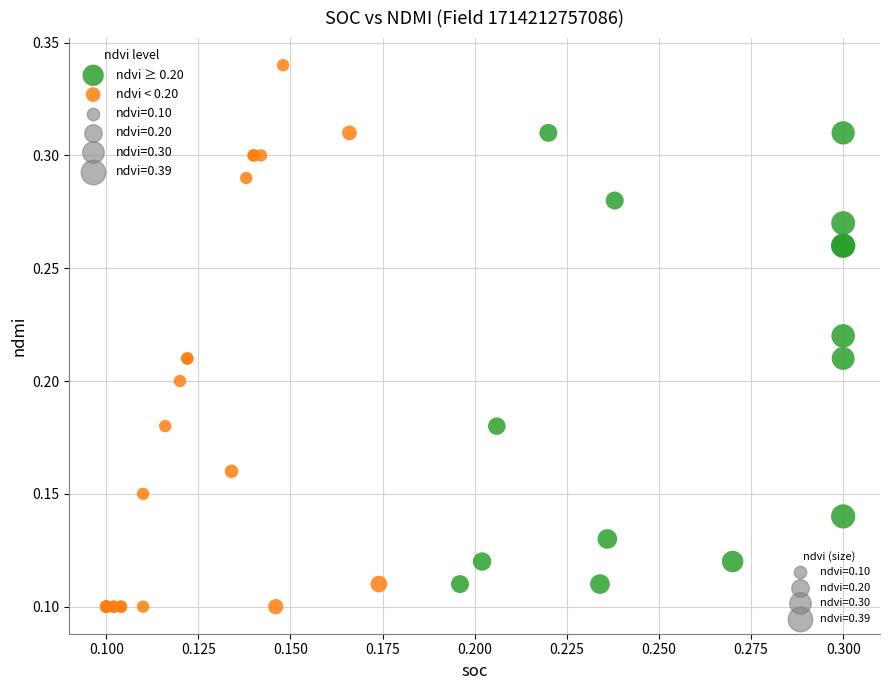

Which series has the widest spread of Y values?

ndvi < 0.20